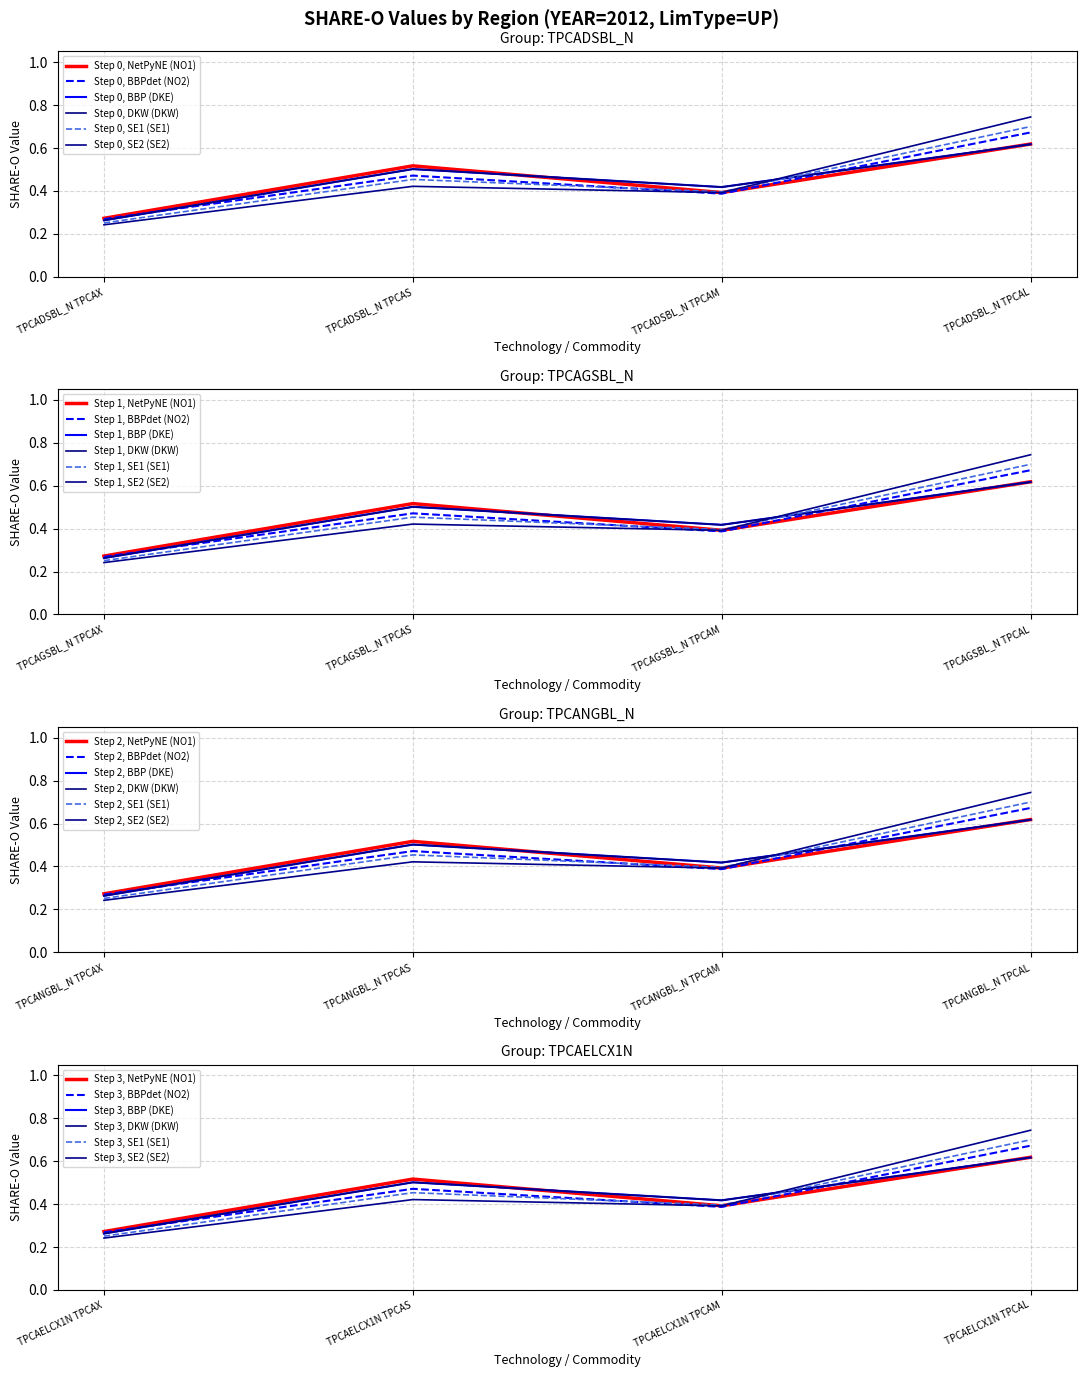

Rank the series at TPCADSBL_N TPCAX from lowest to highest value.

SE2, SE1, DKE, DKW, NO2, NO1